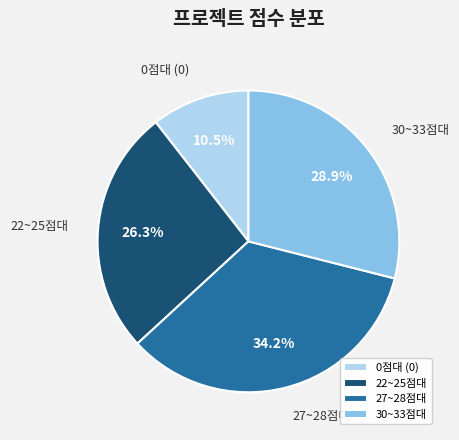

Does any single category account for the majority?

No